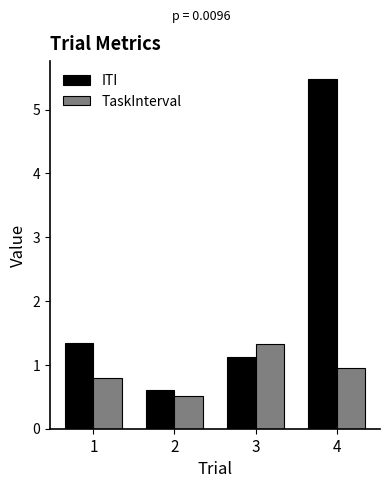

Are the bars horizontal?

No